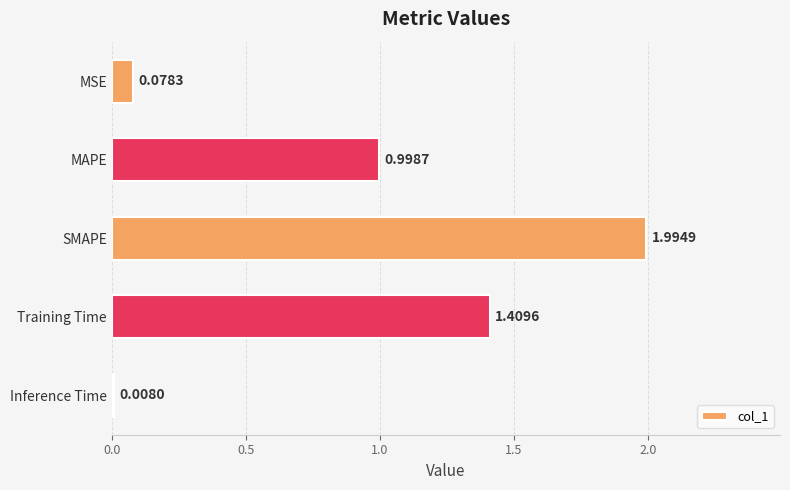

Which label corresponds to the largest value in the chart?

SMAPE